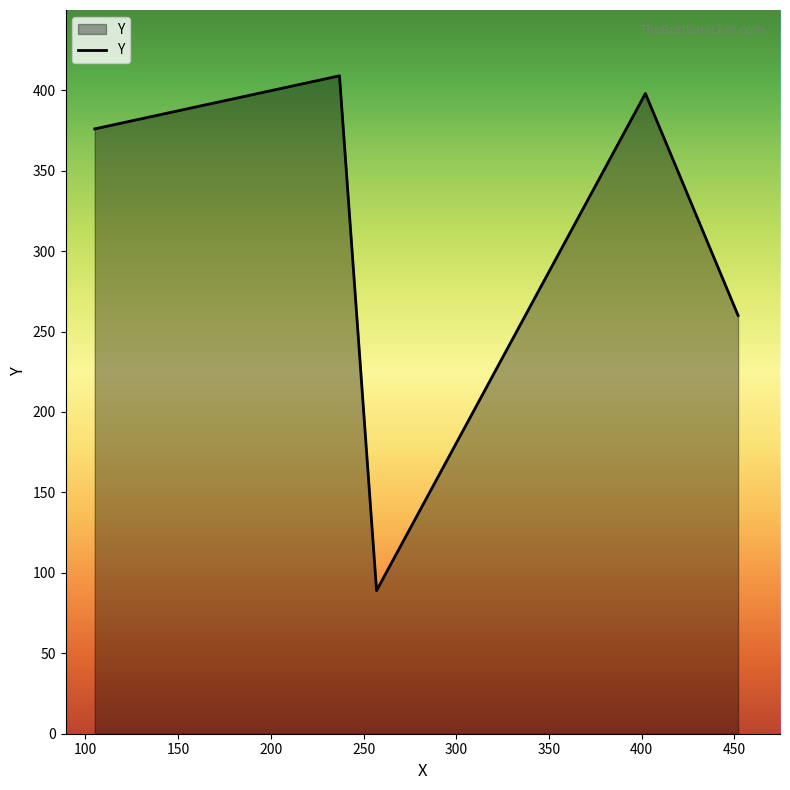

What is the average value?

306